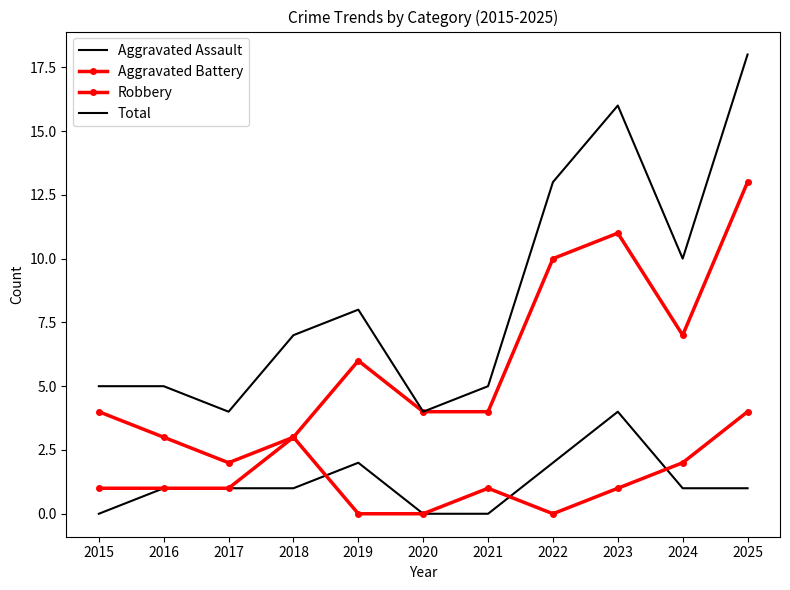

How many values in Aggravated Battery are above zero?

8